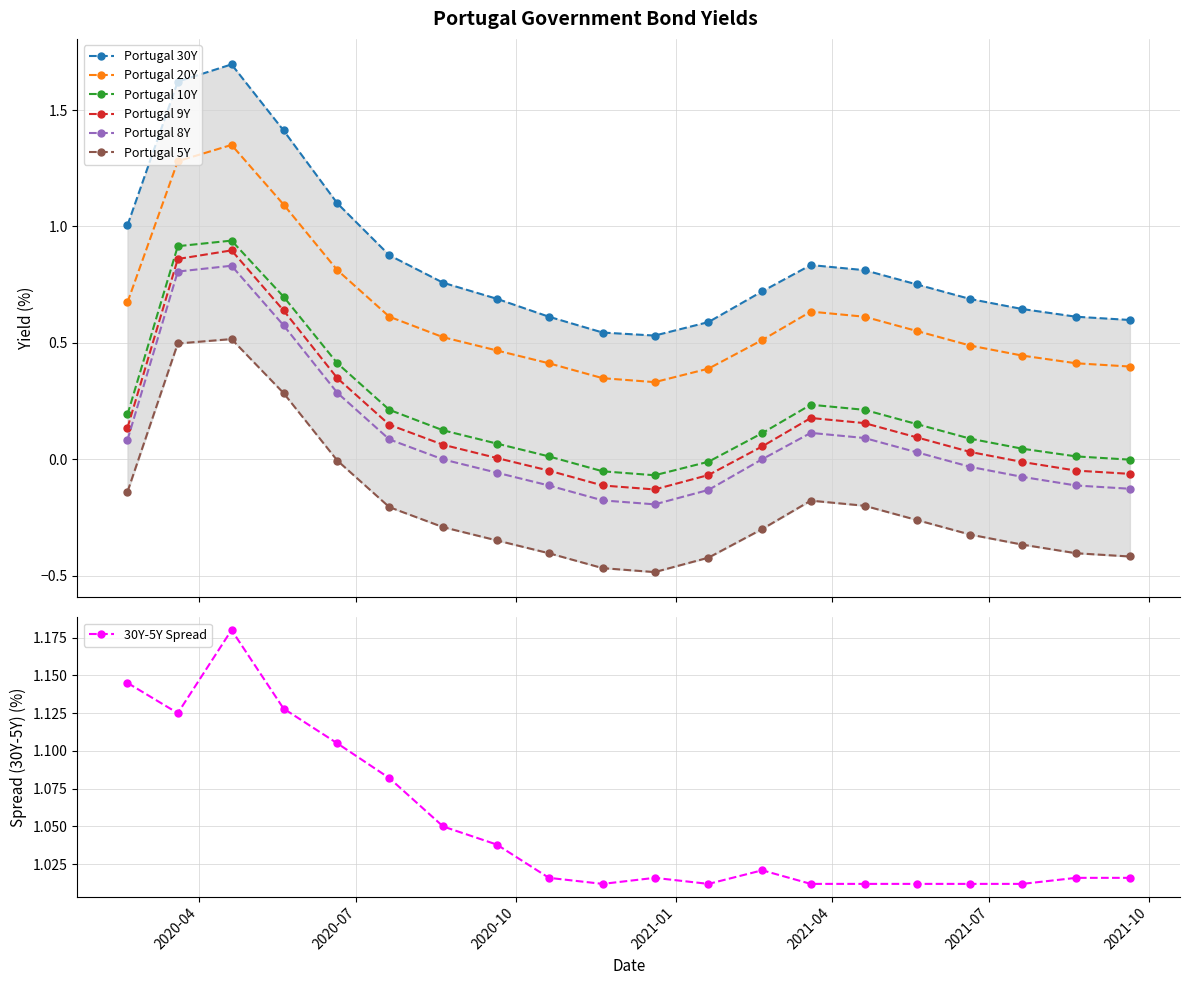

Rank the series by their maximum value, from lowest to highest.

Portugal 5Y, Portugal 8Y, Portugal 9Y, Portugal 10Y, Portugal 20Y, Portugal 30Y